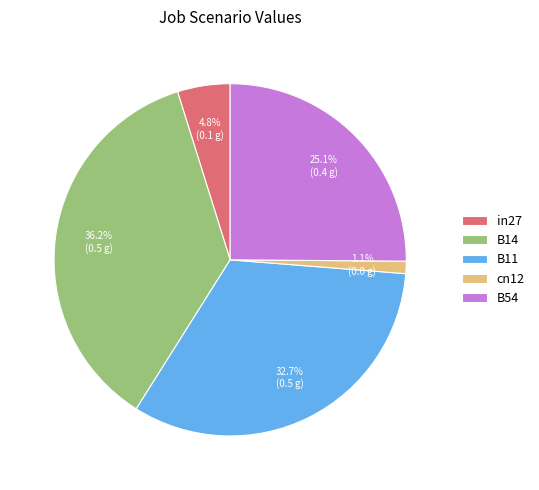

To the nearest percent, what is the difference between the B11 and B54 slice percentages?

8%